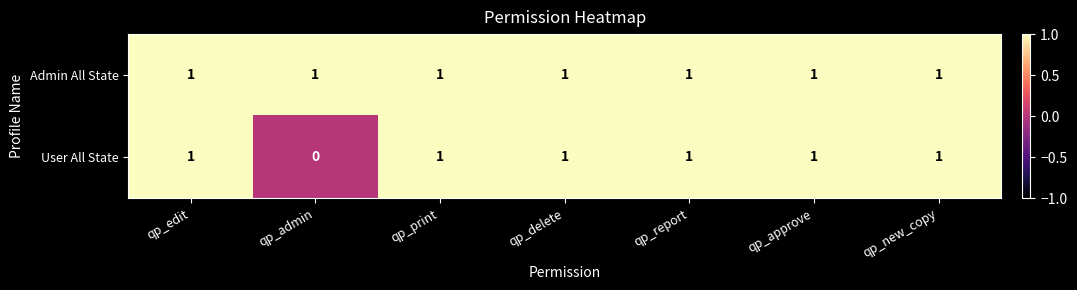

What is the sum of all Admin All State values?

7